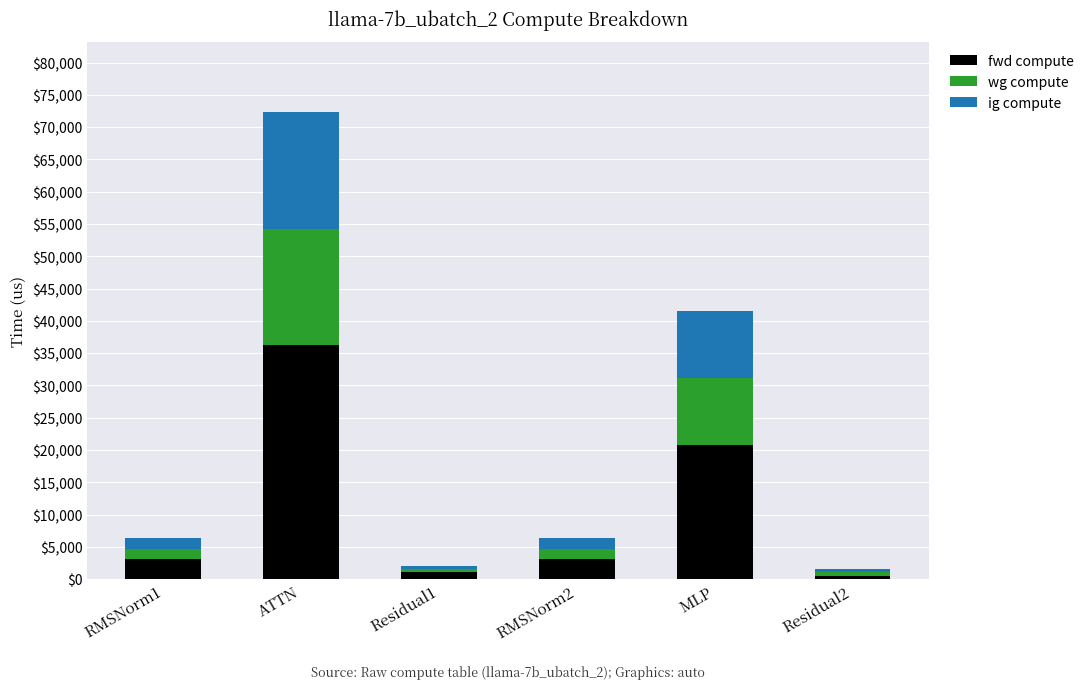

How many bars are there in total?

6